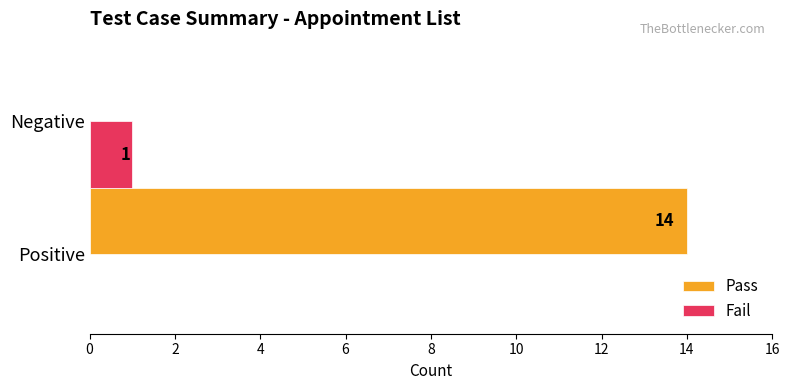

What is the sum of all Pass values?

14